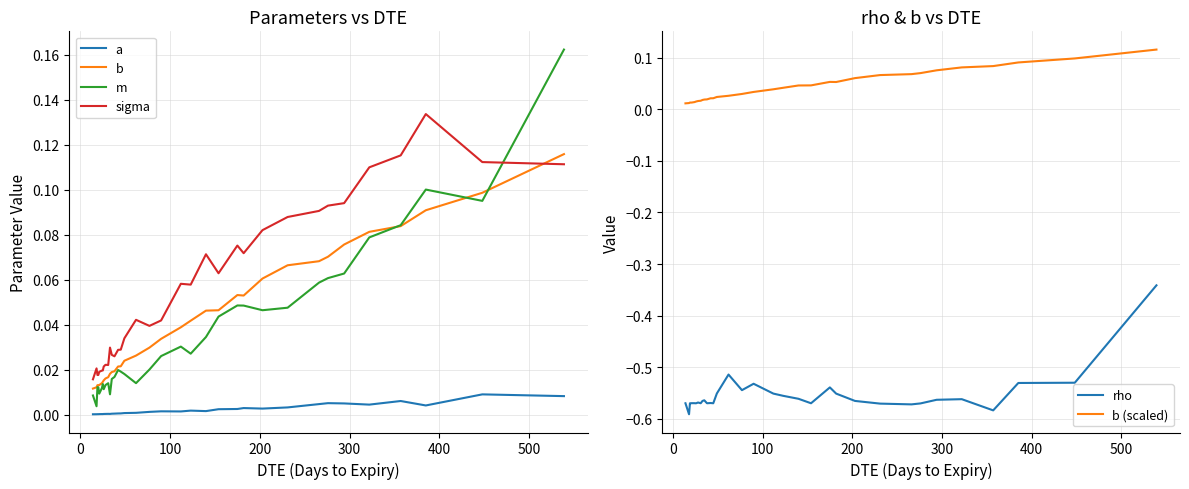

Which series has the largest total across all categories?

sigma